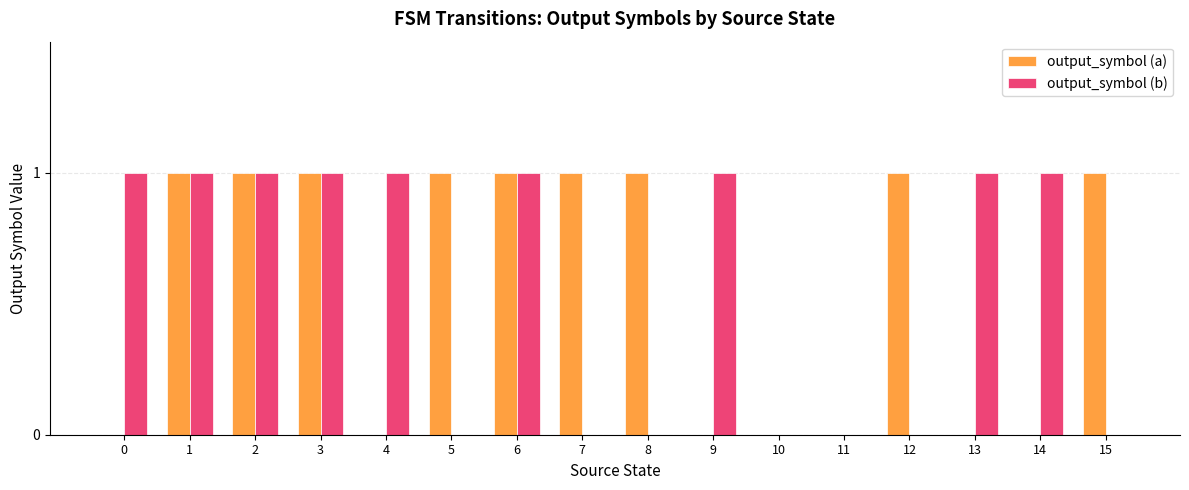

Are the bars grouped side by side (vs. stacked)?

Yes